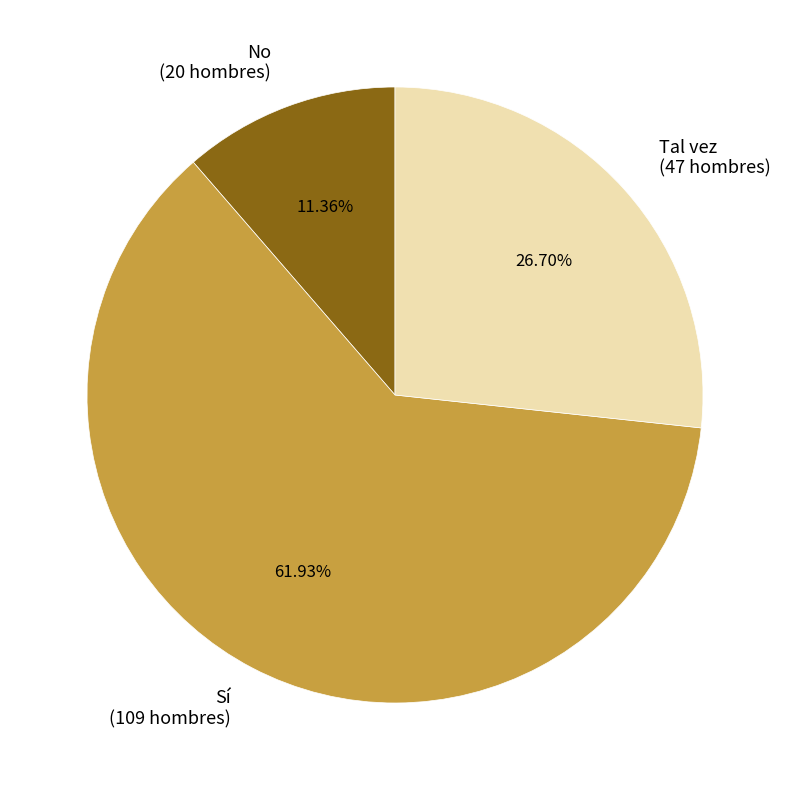

Which category has the biggest portion of the pie?

Sí